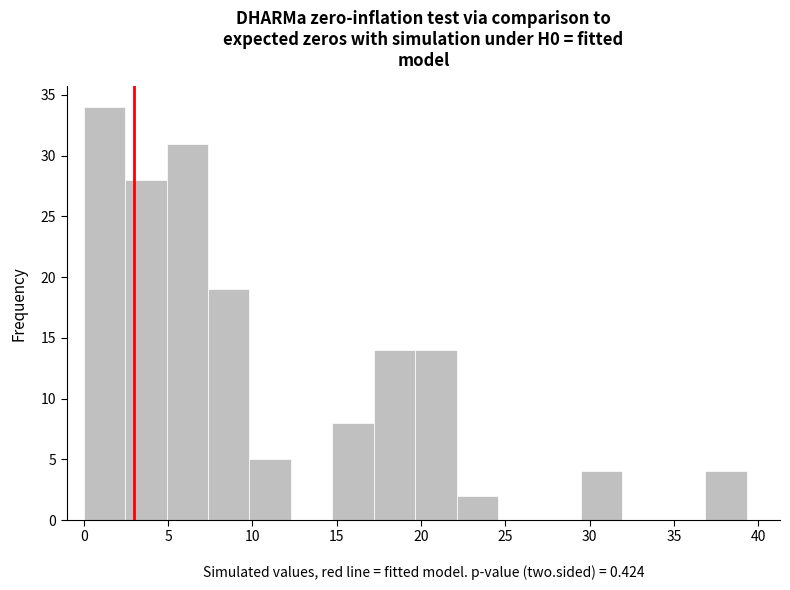

Reading left to right, transcribe this chart: for each bar, give the range it covers on the x-axis and its height. Neither the bar edges nor the heights are printed on the chart, so give them approximately, as read against the axes.

0.0 to 2.5: 34
2.5 to 5.0: 28
5.0 to 7.5: 31
7.5 to 10.0: 19
10.0 to 12.5: 5
12.5 to 14.5: 0
14.5 to 17.0: 8
17.0 to 19.5: 14
19.5 to 22.0: 14
22.0 to 24.5: 2
24.5 to 27.0: 0
27.0 to 29.5: 0
29.5 to 32.0: 4
32.0 to 34.5: 0
34.5 to 37.0: 0
37.0 to 39.5: 4